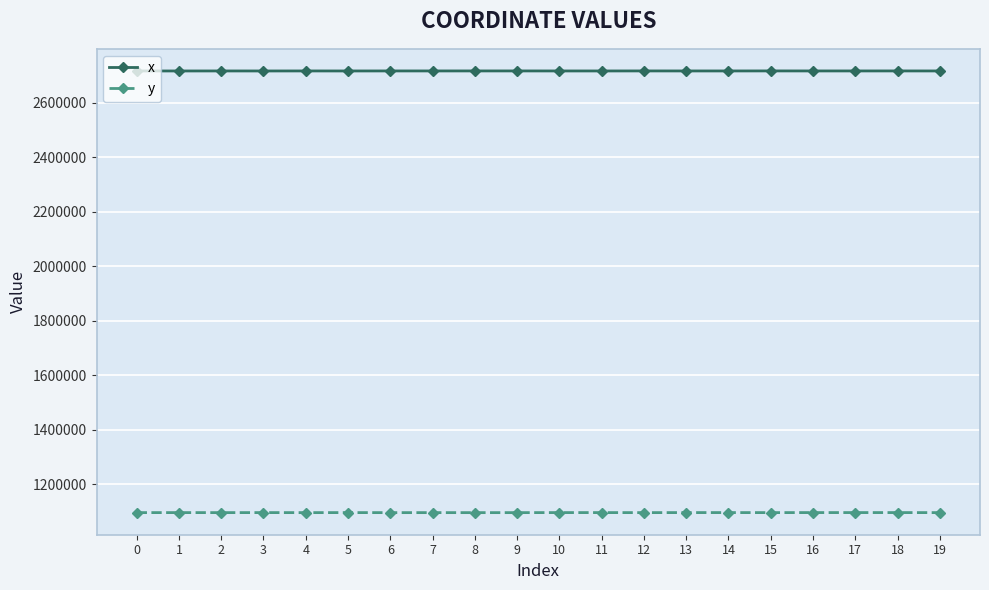

What is the average value of the y series?

1096215.0